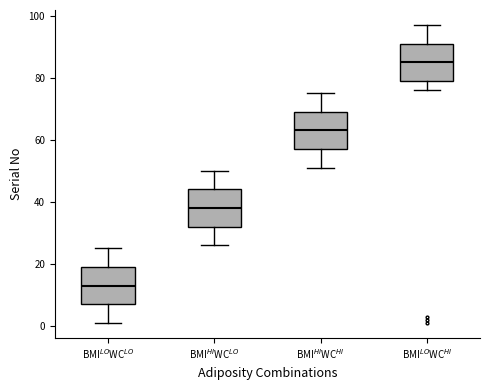

Reading left to right, transcribe this box plot: for each box, give where its median line is, the range the box spans, and where its two whiskers end, as read against the y-axis. The values are not printed on the chart, so give them approximately, as read against the axis.

BMI$^{LO}$WC$^{LO}$: median 14, box 8 to 20, whiskers 2 to 26
BMI$^{HI}$WC$^{LO}$: median 38, box 32 to 44, whiskers 26 to 50
BMI$^{HI}$WC$^{HI}$: median 64, box 58 to 70, whiskers 52 to 76
BMI$^{LO}$WC$^{HI}$: median 86, box 80 to 92, whiskers 76 to 98